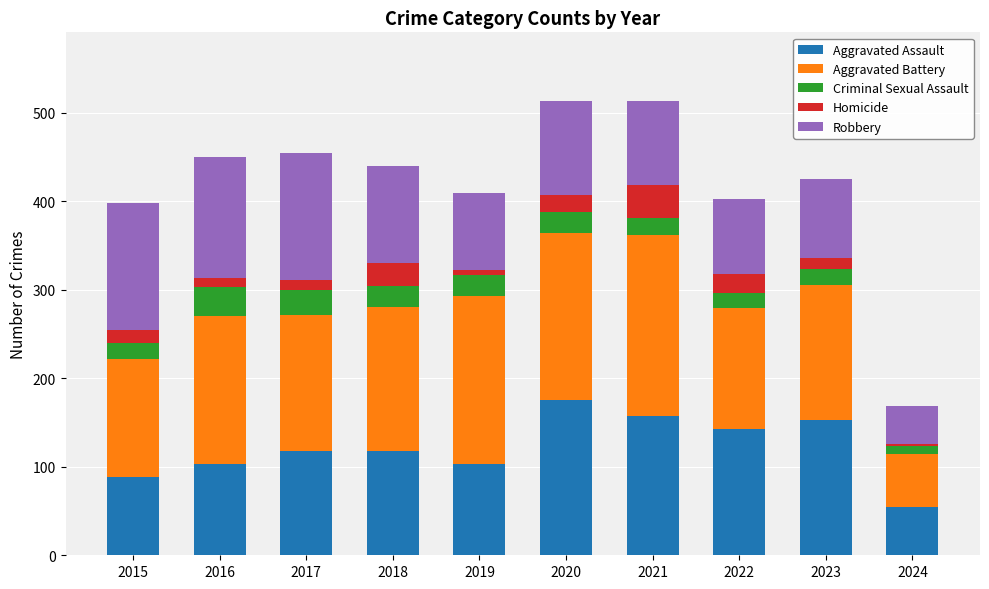

How many bars are there in total?

10